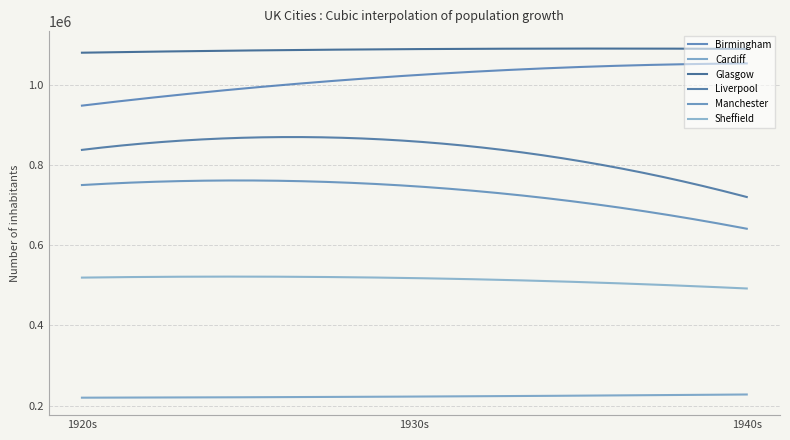

Is this an area chart (filled region under the line)?

No